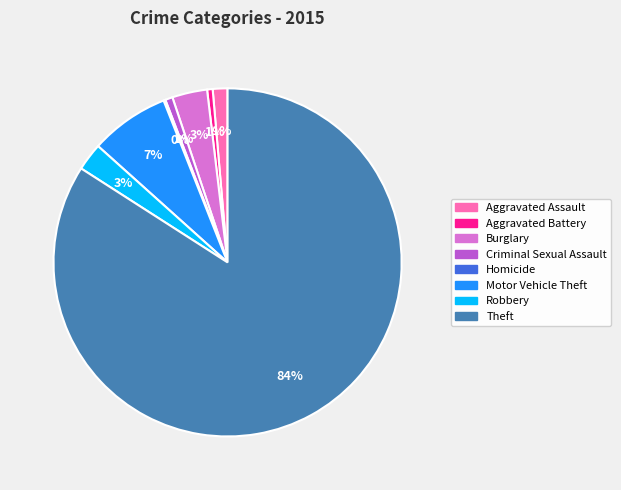

What is the largest slice in the pie chart?

Theft